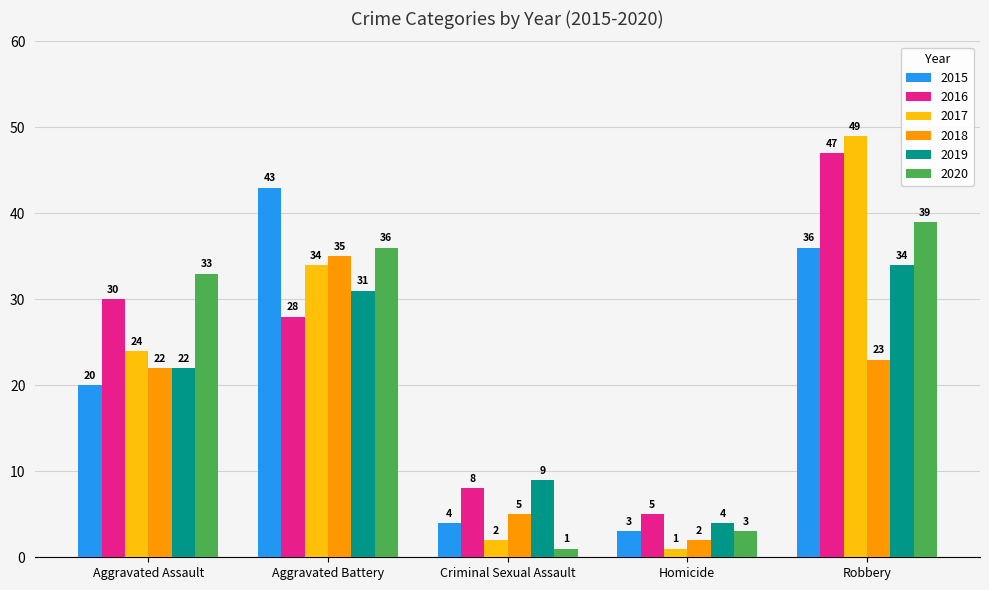

What is the minimum value shown in the chart?

1